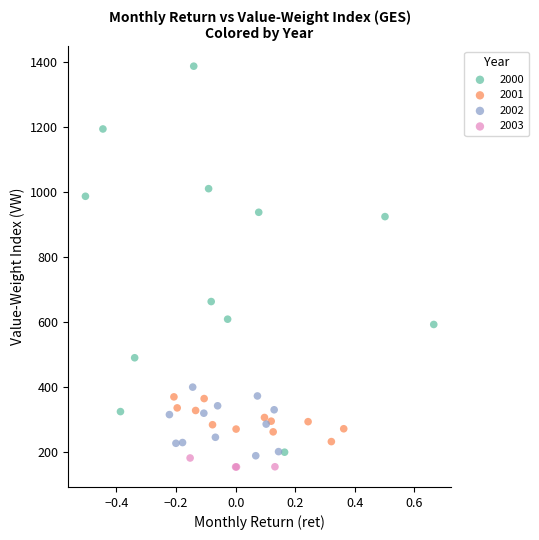

Which series contains the highest Y value?

2000